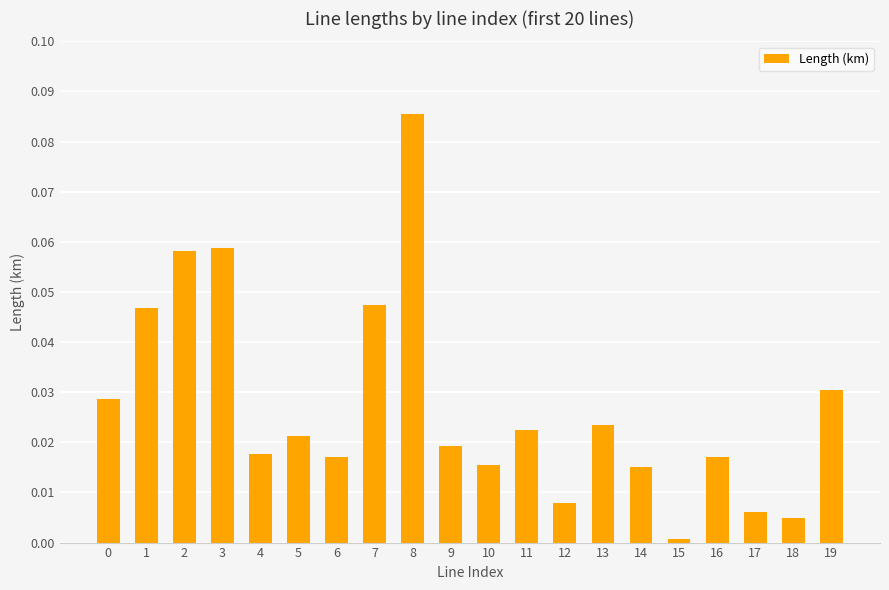

Which category has the highest value across all series?

8